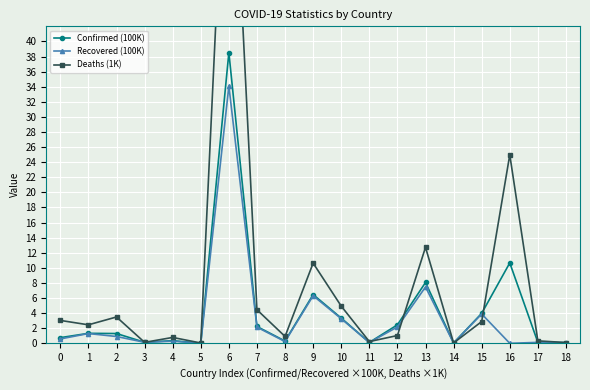

How many intersections are there between Deaths (1K) and Recovered (100K)?

6